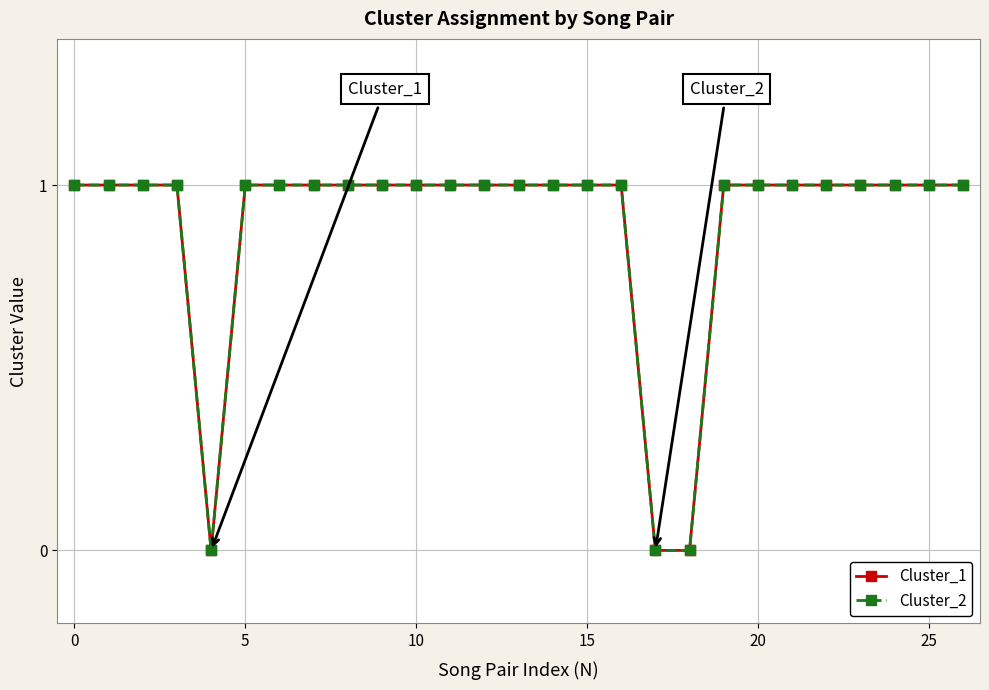

Does the chart have visible grid lines?

Yes